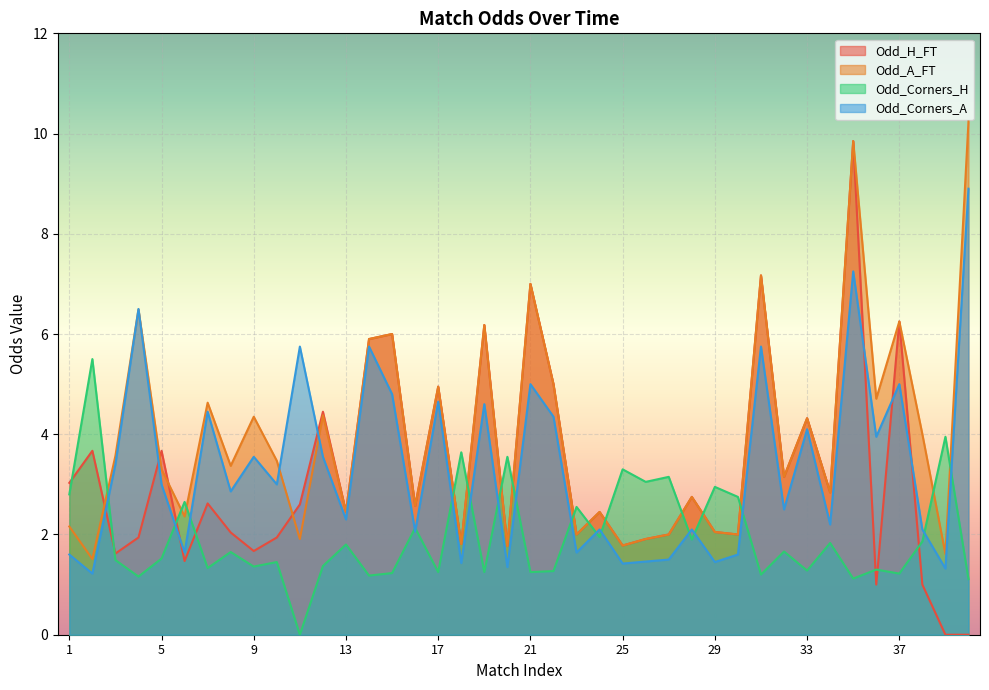

What is the difference between the second highest and minimum values in the Odd_H_FT series?

7.2